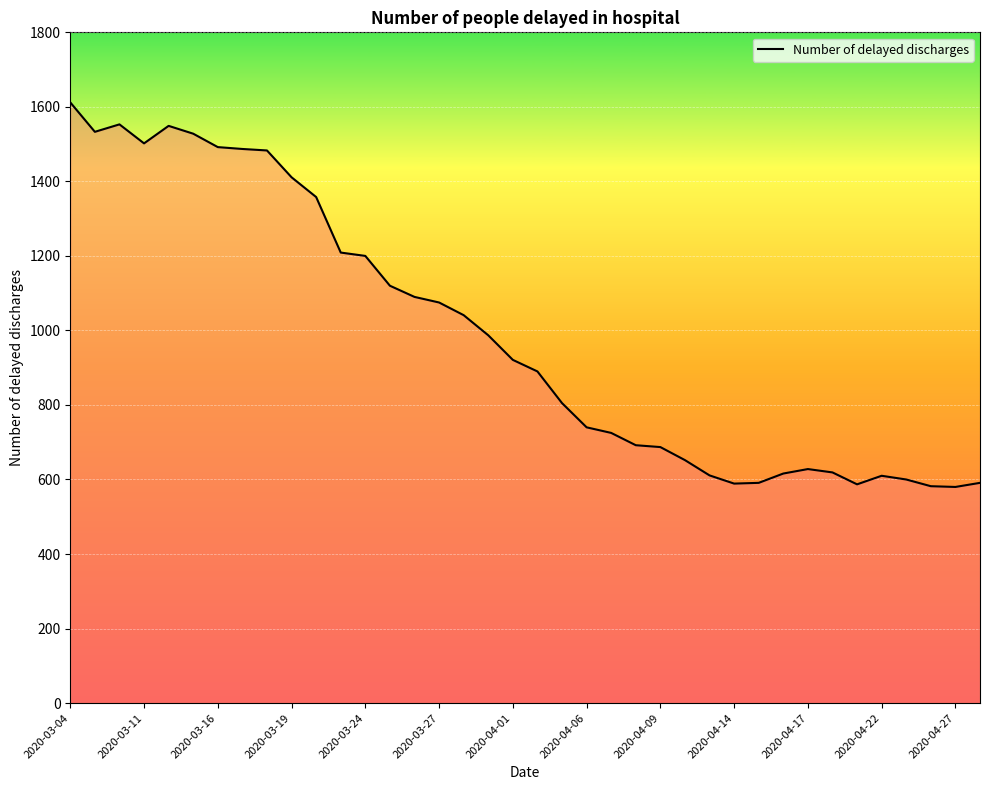

What is the greatest value displayed?

1612